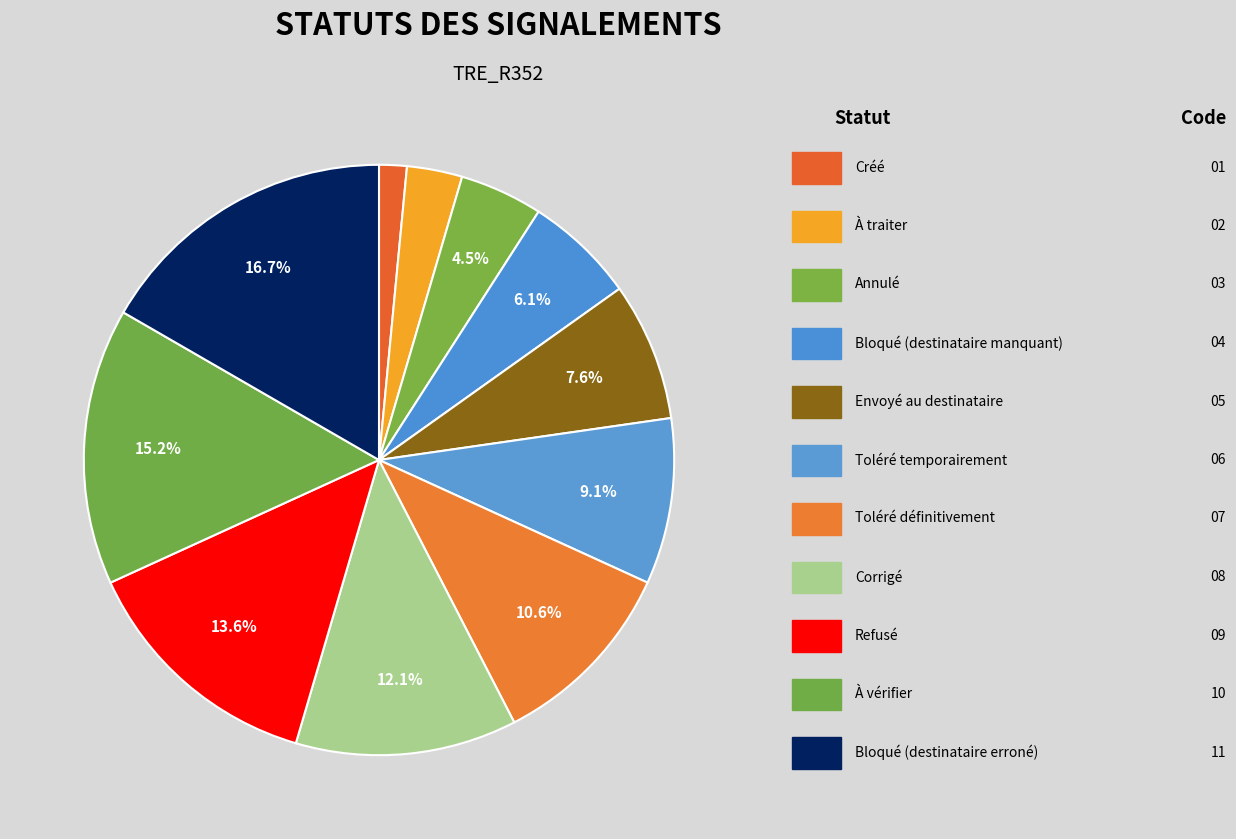

Is there any slice that represents more than half of the pie?

No